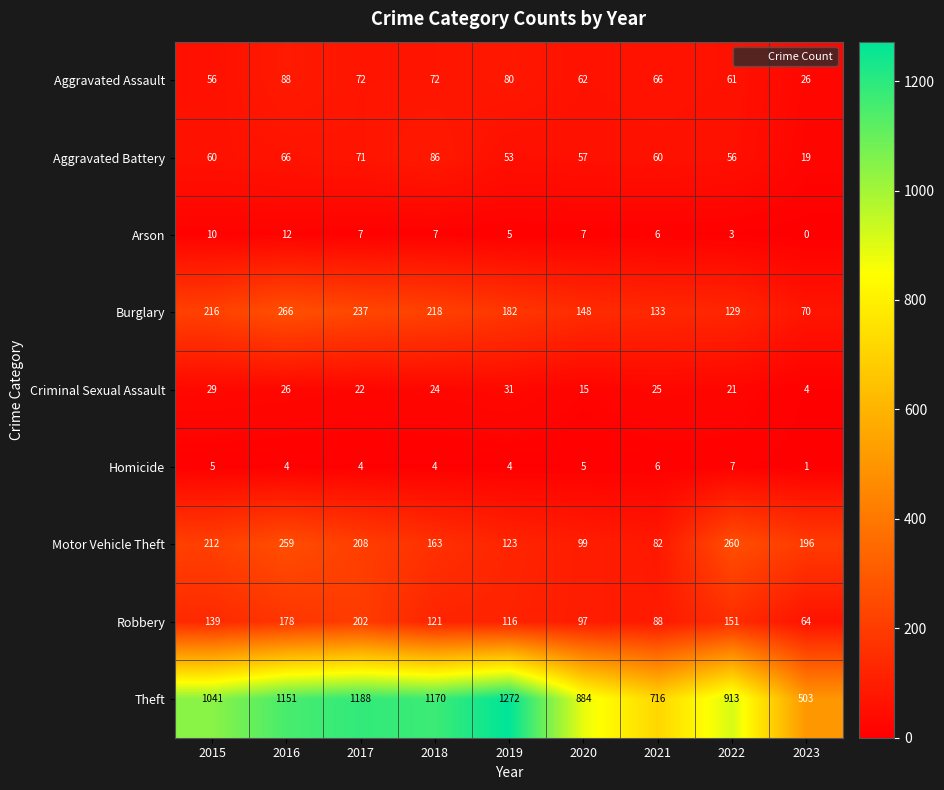

Which category has the highest value in the Burglary series?

2016